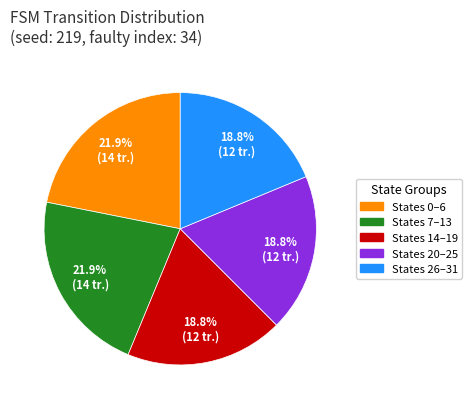

Does any single category account for the majority?

No